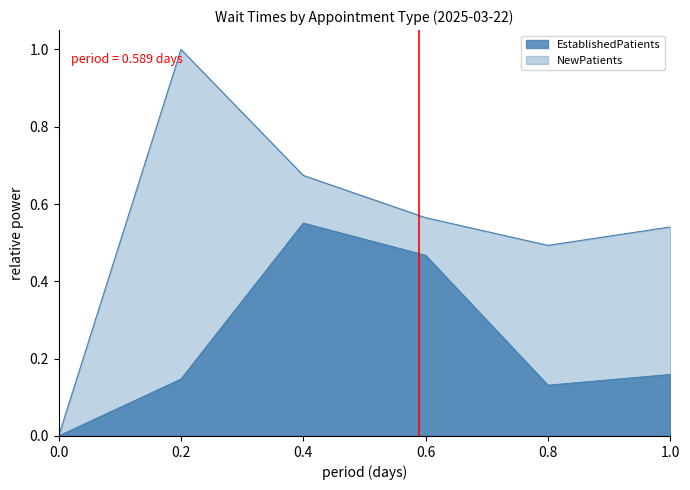

Reading left to right, list all the values displayed in this chart.

EstablishedPatients: 0.0	0.1	0.6	0.5	0.1	0.2
NewPatients: 0.0	1.0	0.7	0.6	0.5	0.5